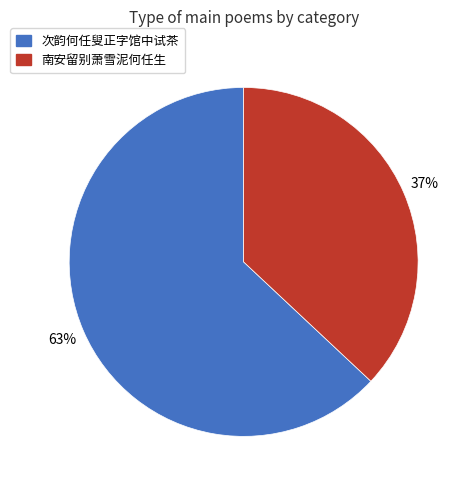

Is it true that 南安留别萧雪泥何任生 is 37% of the pie?

True